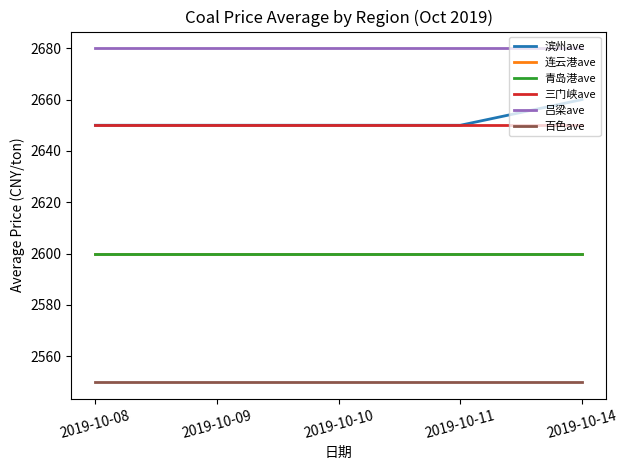

Does the chart display data point markers on the line(s)?

No